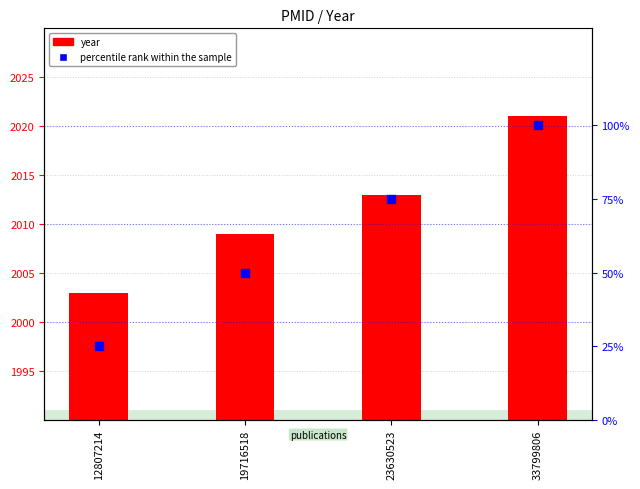

Which series has the largest total across all categories?

year